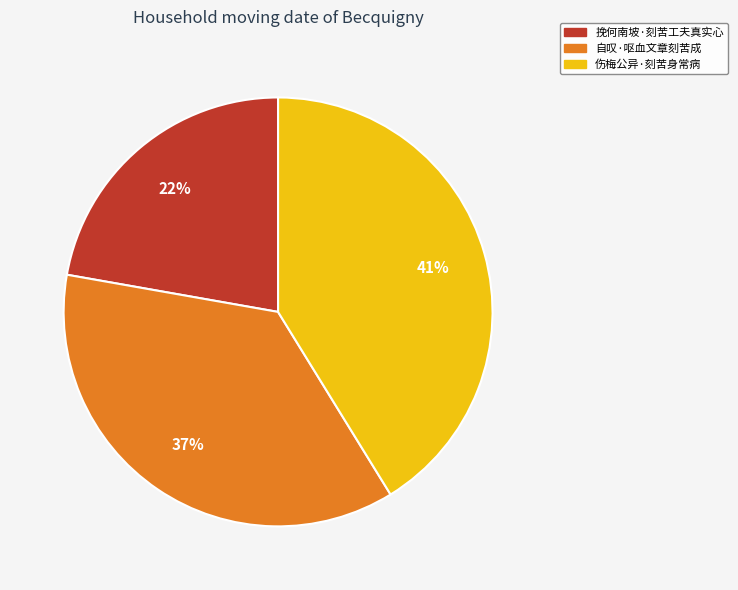

What is the ratio of the value at 自叹·呕血文章刻苦成 to the value at 伤梅公异·刻苦身常病?

0.9